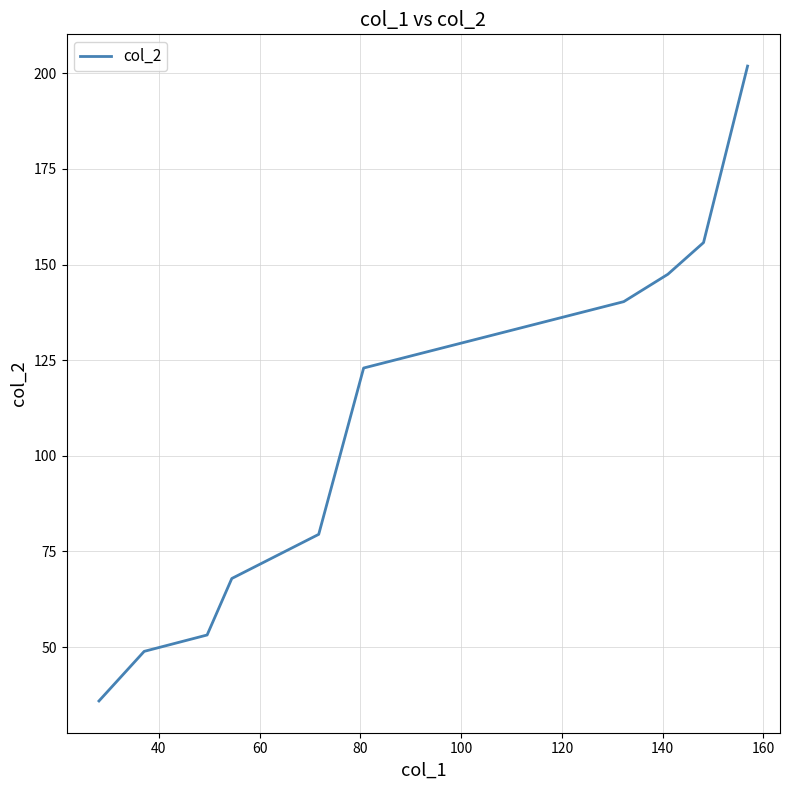

What is the maximum value shown in the chart?

201.9